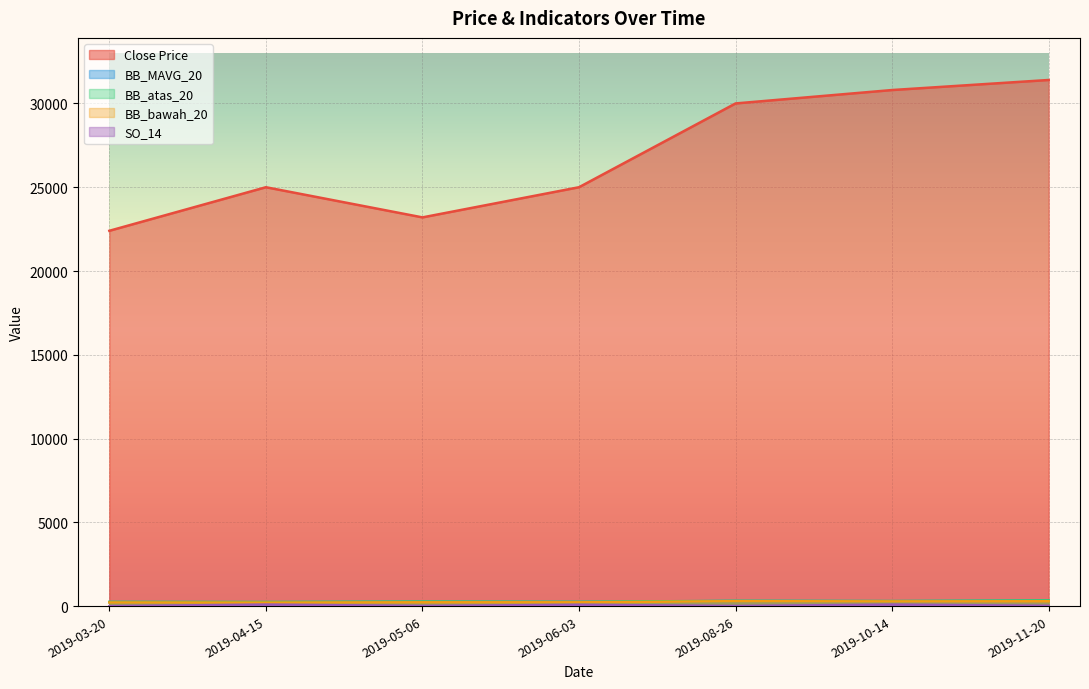

What is the average value of the BB_MAVG_20 series?

268.7